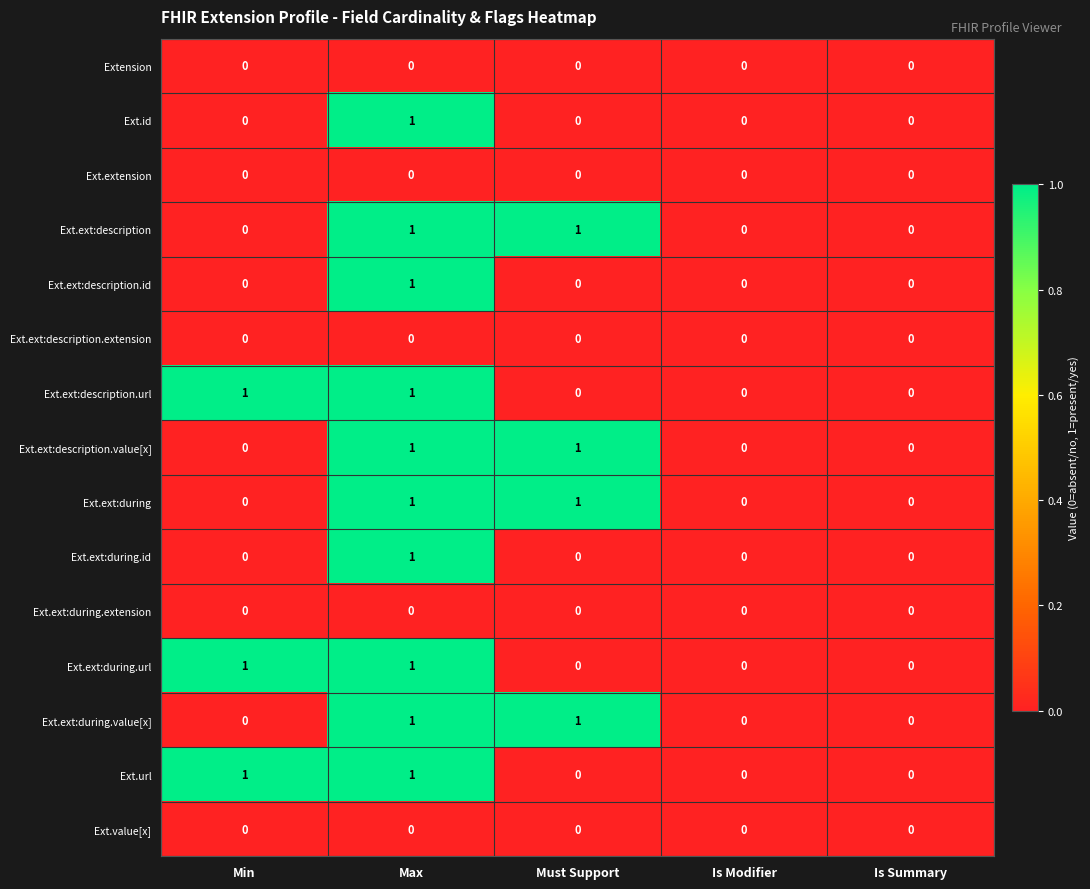

What is the total value across all series at Min?

3